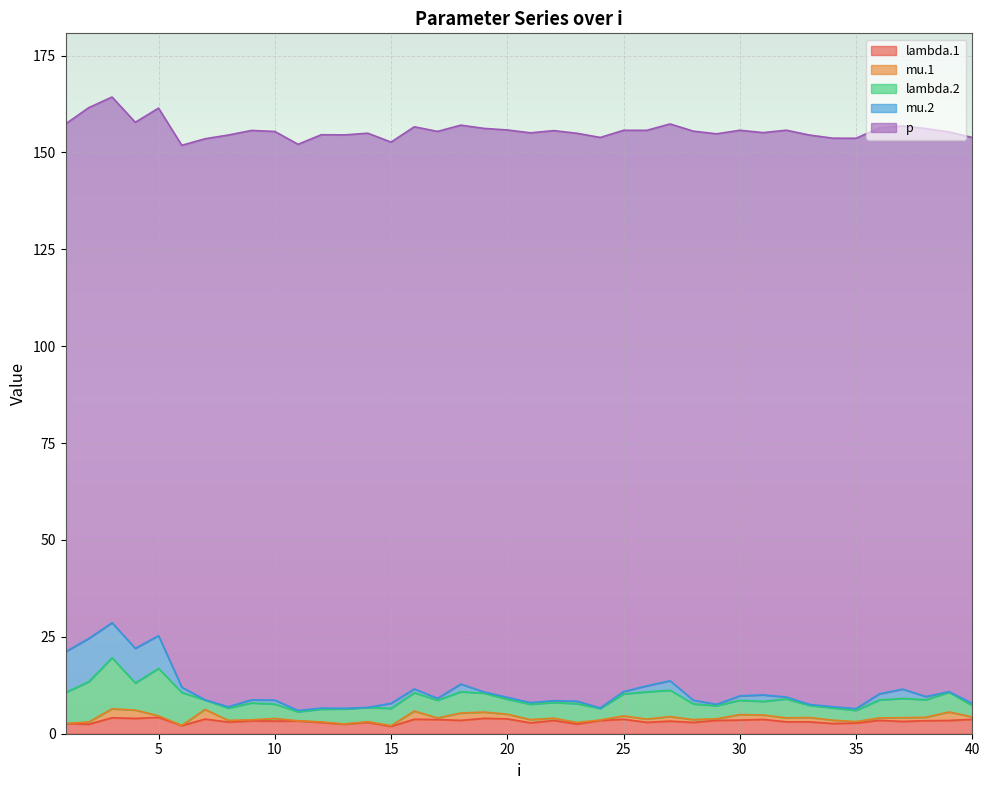

Reading left to right, what are all the values shown in this chart?

lambda.1: 1=2.6	2=2.5	3=4.1	4=4.0	5=4.2	6=2.1	7=3.8	8=3.0	9=3.3	10=3.3	11=3.3	12=2.9	13=2.5	14=2.9	15=1.9	16=3.7	17=3.7	18=3.4	19=4.0	20=3.8	21=2.8	22=3.4	23=2.5	24=3.4	25=3.7	26=2.9	27=3.3	28=2.9	29=3.4	30=3.5	31=3.7	32=3.1	33=3.1	34=2.6	35=2.8	36=3.5	37=3.2	38=3.4	39=3.4	40=3.7
mu.1: 1=0.0	2=0.6	3=2.3	4=2.2	5=0.4	6=0.1	7=2.5	8=0.4	9=0.3	10=0.7	11=0.0	12=0.1	13=0.0	14=0.2	15=0.2	16=2.1	17=0.4	18=1.9	19=1.6	20=1.2	21=0.8	22=0.6	23=0.4	24=0.1	25=0.9	26=0.8	27=1.2	28=0.7	29=0.4	30=1.4	31=1.1	32=1.0	33=1.1	34=0.9	35=0.4	36=0.6	37=1.0	38=0.9	39=2.2	40=0.6
lambda.2: 1=8.0	2=10.4	3=13.2	4=7.0	5=12.2	6=8.5	7=2.4	8=3.1	9=4.4	10=3.7	11=2.3	12=3.3	13=3.9	14=3.7	15=4.5	16=4.7	17=4.5	18=5.5	19=4.9	20=3.9	21=4.0	22=4.1	23=4.9	24=3.0	25=5.7	26=7.0	27=6.8	28=4.0	29=3.4	30=3.7	31=3.5	32=4.9	33=3.1	34=3.2	35=2.9	36=4.6	37=5.0	38=4.5	39=5.1	40=2.9
mu.2: 1=10.5	2=11.1	3=9.0	4=8.9	5=8.5	6=1.4	7=0.0	8=0.3	9=0.8	10=1.0	11=0.3	12=0.3	13=0.2	14=0.0	15=1.3	16=1.0	17=0.5	18=2.0	19=0.3	20=0.5	21=0.4	22=0.5	23=0.6	24=0.1	25=0.6	26=1.5	27=2.4	28=1.0	29=0.4	30=1.1	31=1.7	32=0.5	33=0.2	34=0.3	35=0.5	36=1.6	37=2.4	38=0.8	39=0.1	40=0.6
p: 1=136.2	2=137.0	3=135.7	4=135.8	5=136.1	6=139.8	7=144.8	8=147.6	9=146.9	10=146.7	11=146.1	12=148.0	13=148.0	14=148.2	15=144.8	16=145.1	17=146.3	18=144.2	19=145.4	20=146.4	21=147.0	22=147.1	23=146.6	24=147.2	25=144.8	26=143.4	27=143.7	28=146.9	29=147.2	30=146.0	31=145.1	32=146.3	33=146.9	34=146.7	35=147.2	36=146.1	37=145.3	38=146.6	39=144.5	40=146.0